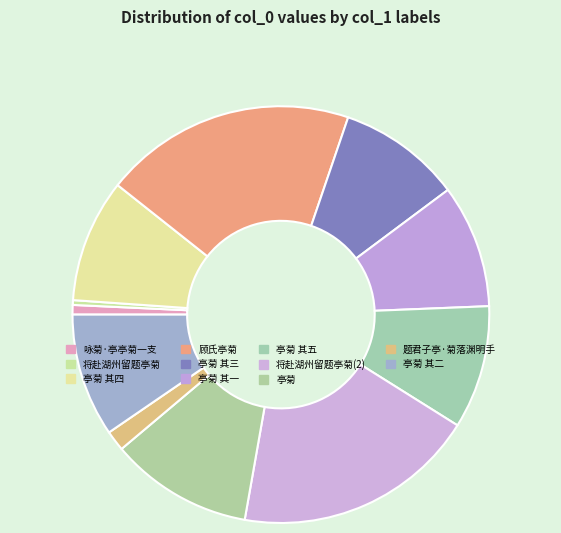

True or false: 亭菊 其五 accounts for 10% of the total.

True